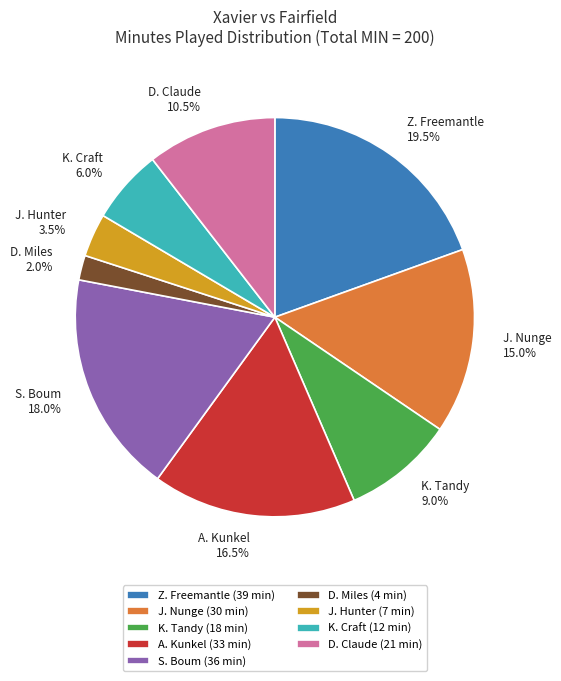

Which category has the biggest portion of the pie?

Z. Freemantle